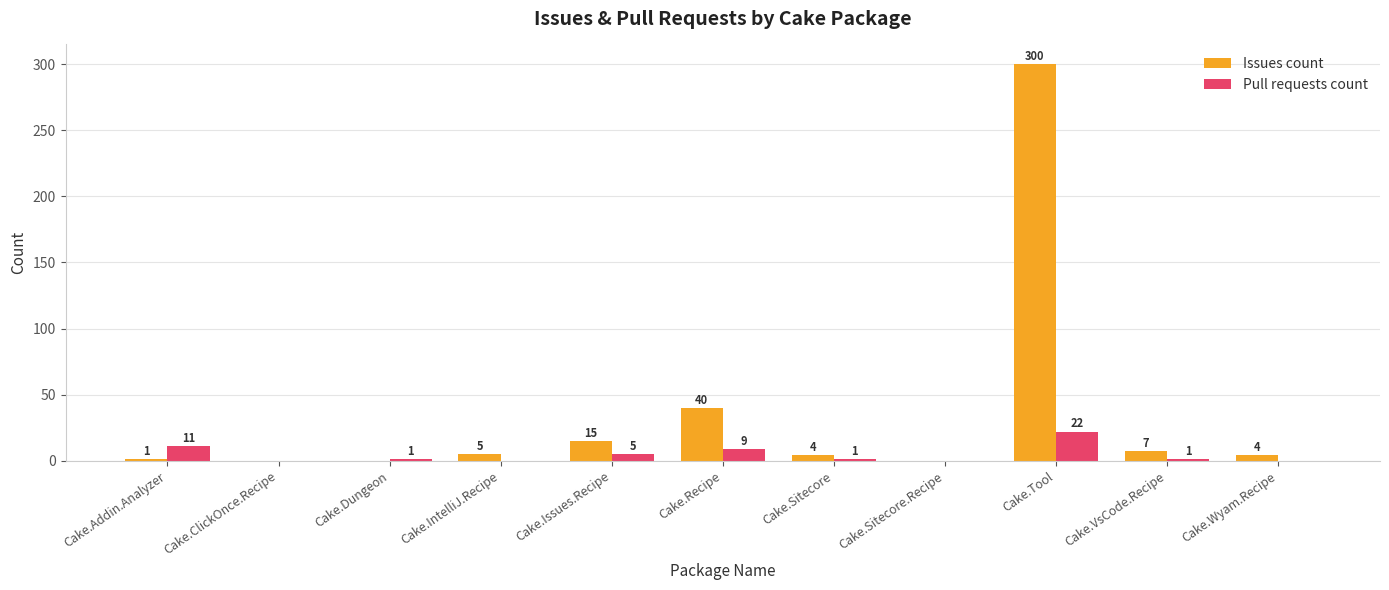

What are all the series names shown in the legend?

Issues count, Pull requests count